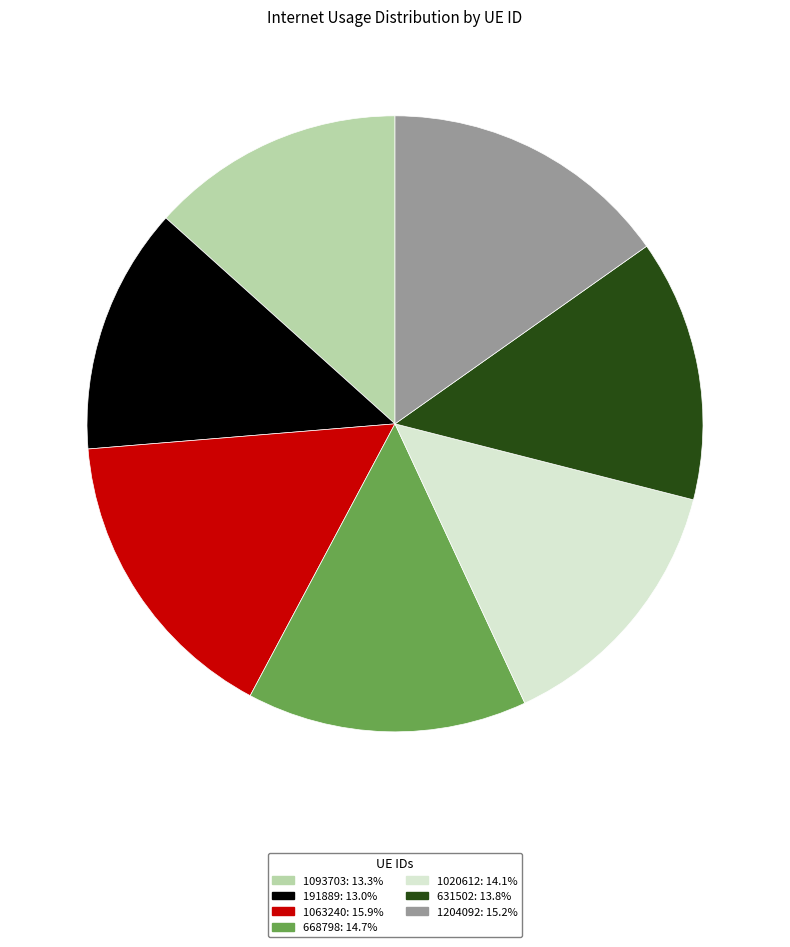

Between 191889 and 1020612, which is larger?

1020612